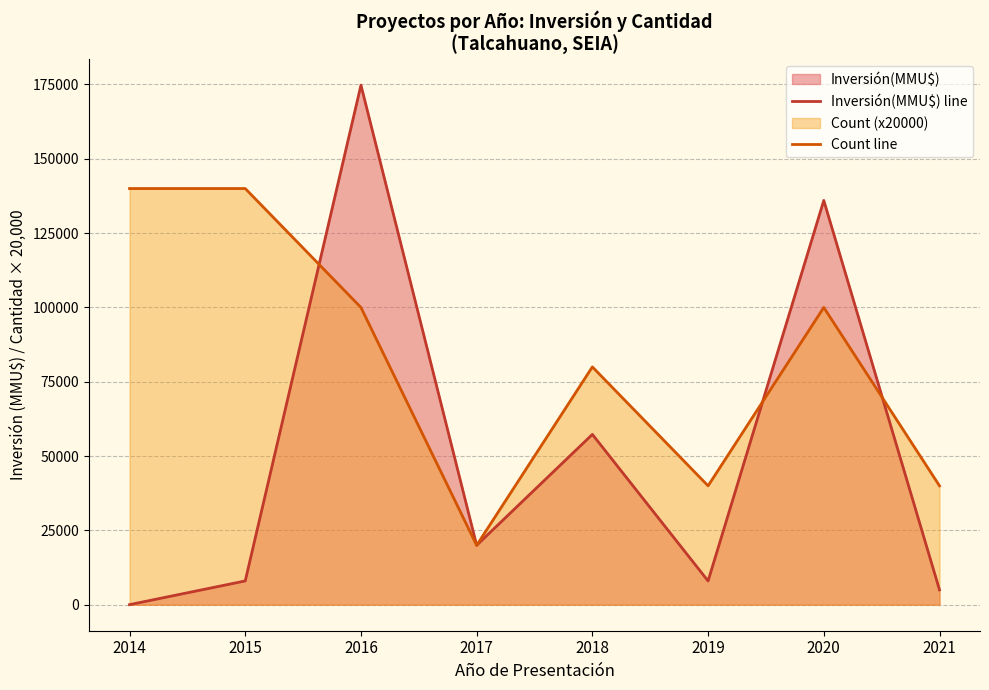

True or false: Inversión(MMU$) line and Count line intersect in this chart.

True